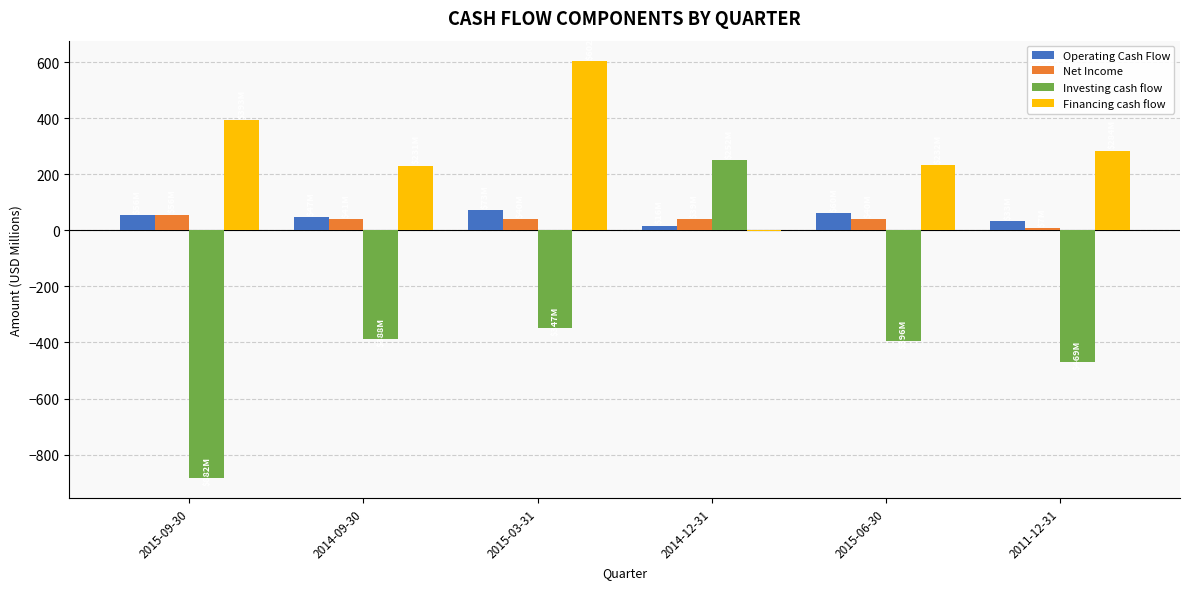

Is the value of Investing cash flow at 2015-03-31 greater than the value of Net Income at 2015-09-30?

No